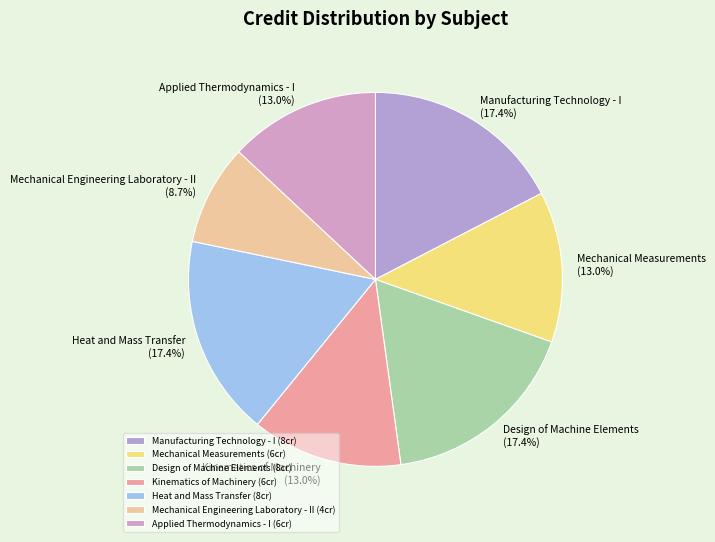

How many segments does this pie chart have?

7